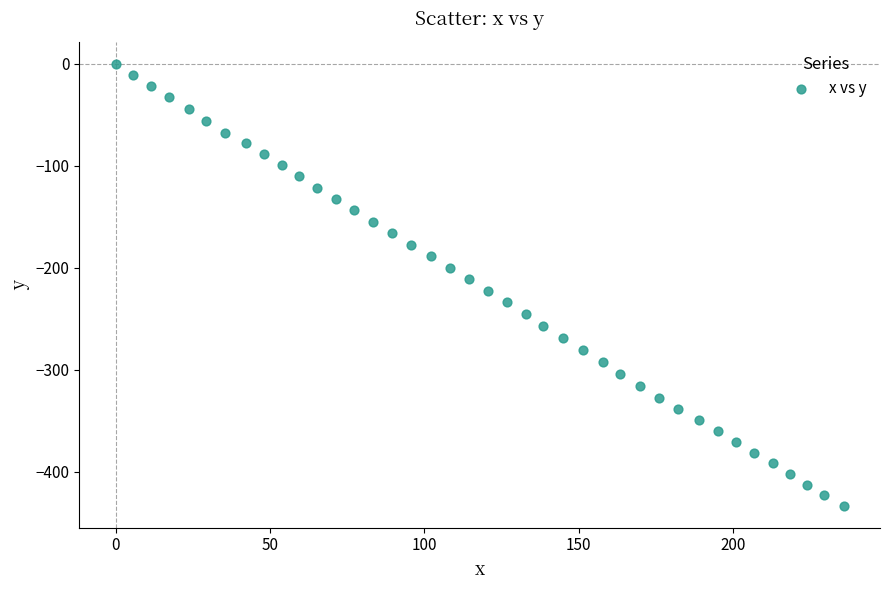

What is the range of Y values (max minus min)?

433.1